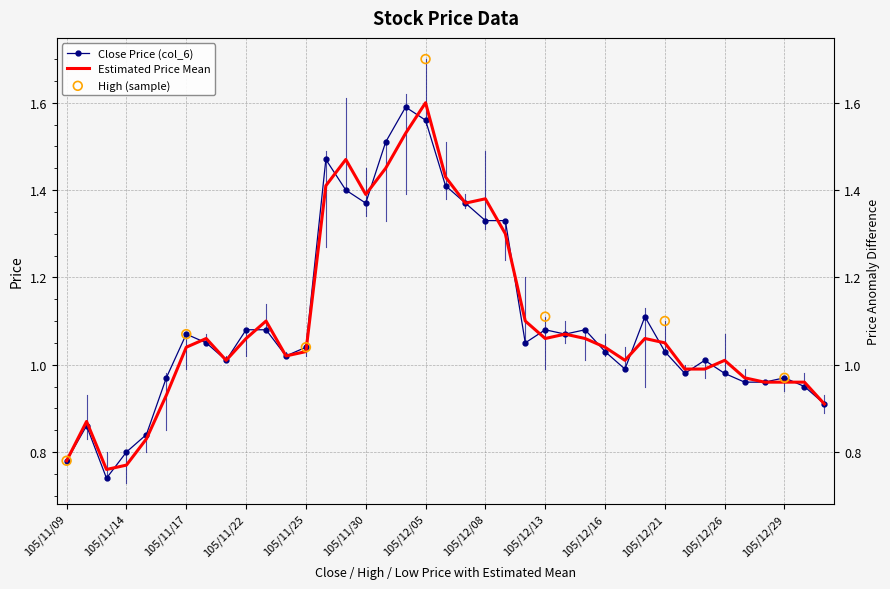

Which series contains the highest Y value?

High (col_4)